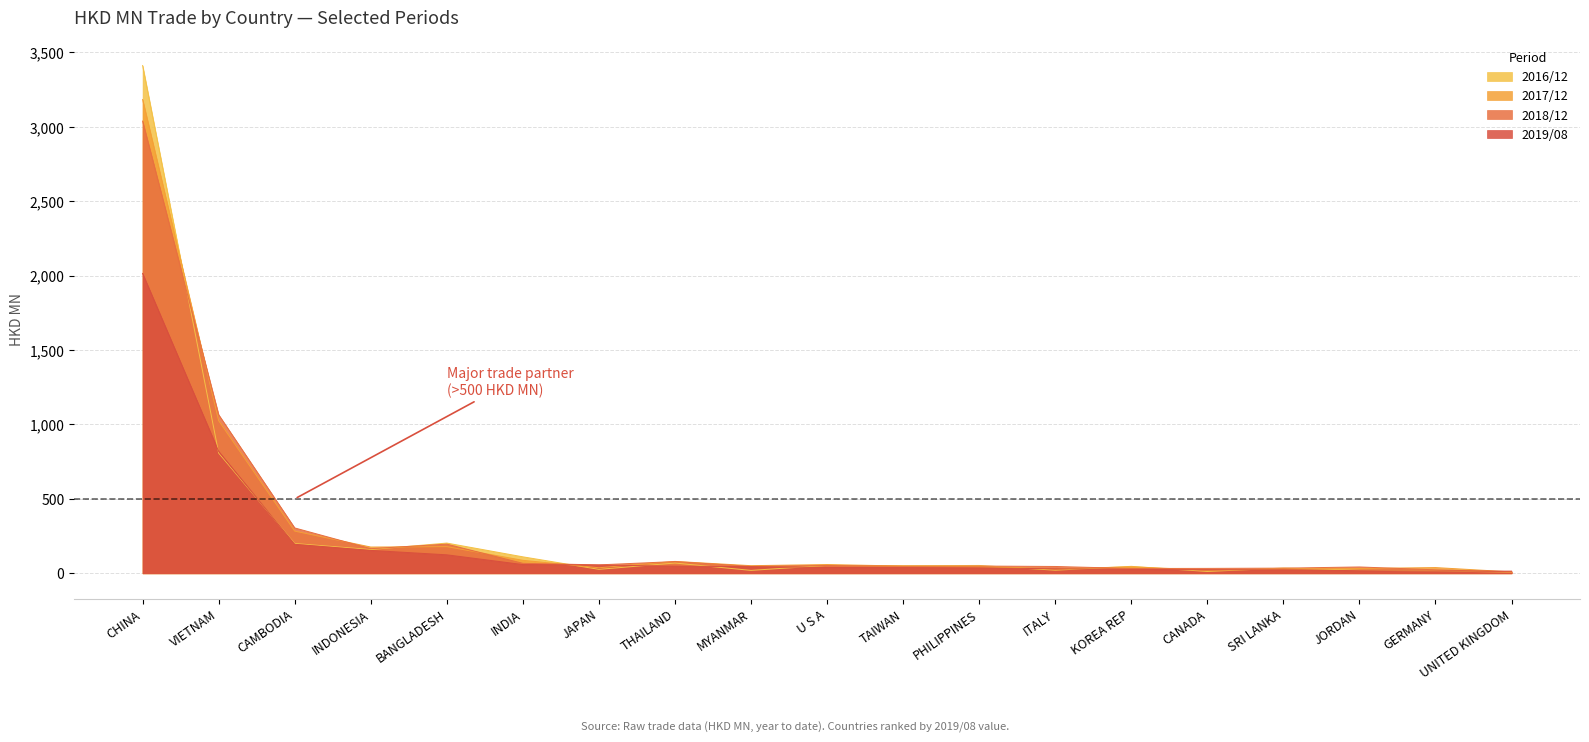

Rank the series at INDONESIA from lowest to highest value.

201908, 201612, 201812, 201712